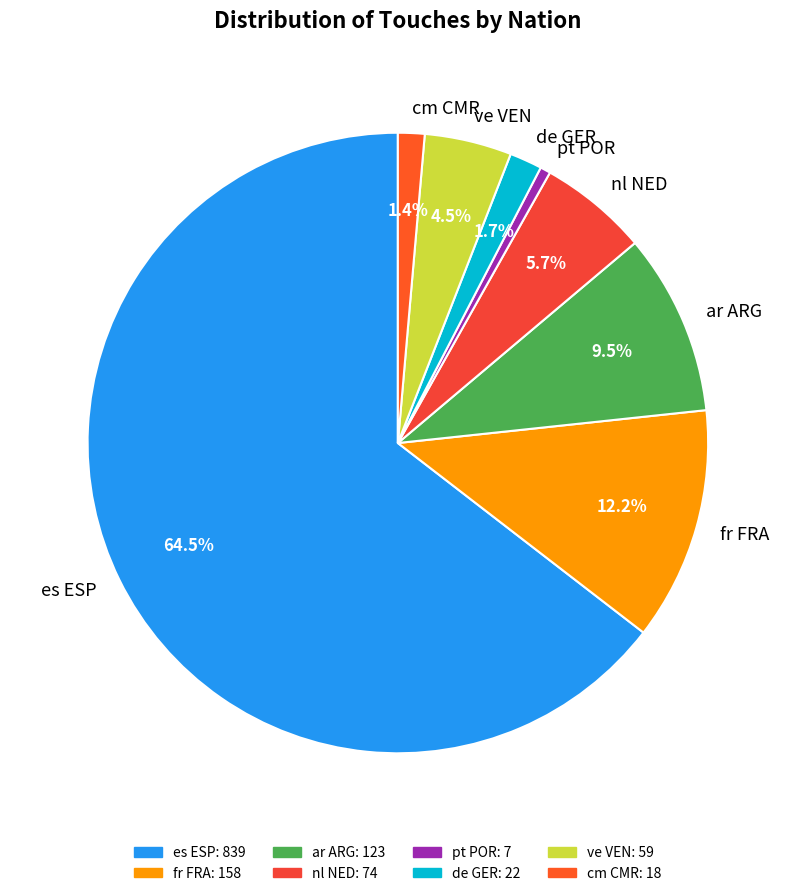

To the nearest percent, what is the average slice percentage?

12%